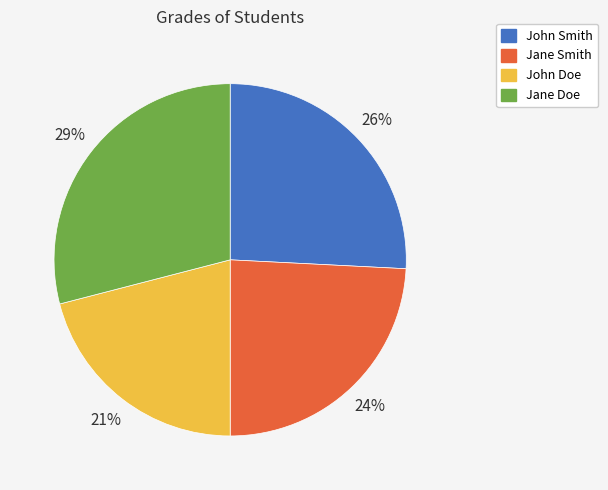

Is there any slice that represents more than half of the pie?

No